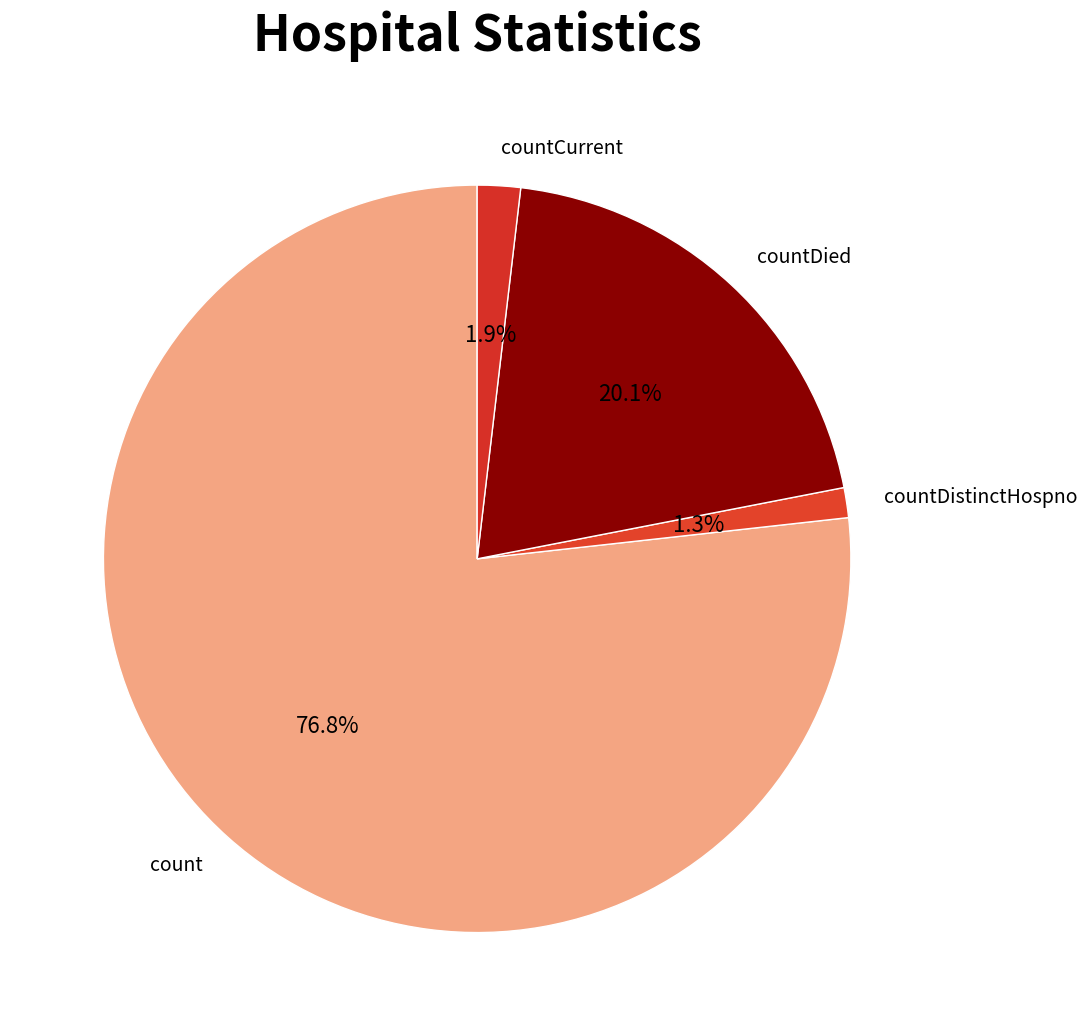

Which category has the smallest portion of the pie?

countDistinctHospno